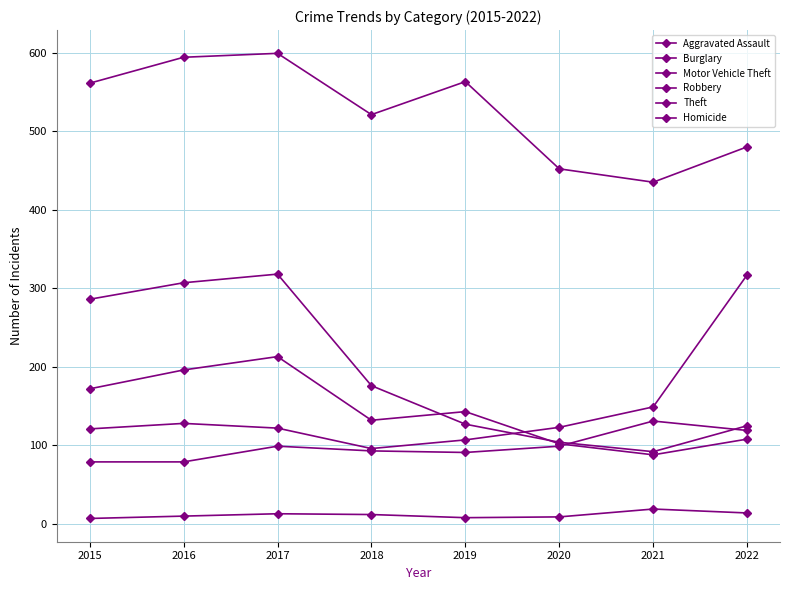

Rank the series by their maximum value, from highest to lowest.

Theft, Burglary, Motor Vehicle Theft, Robbery, Aggravated Assault, Homicide